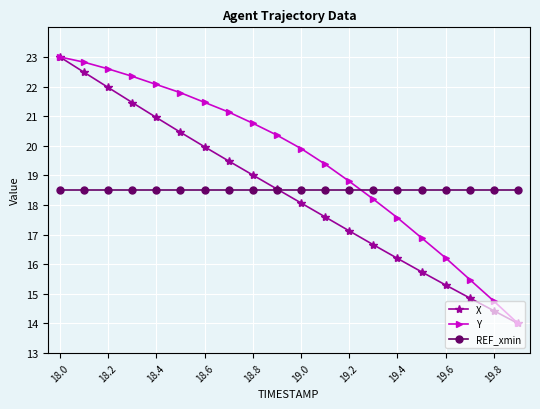

What is the value of the X point at the 9th from the left?

19.0